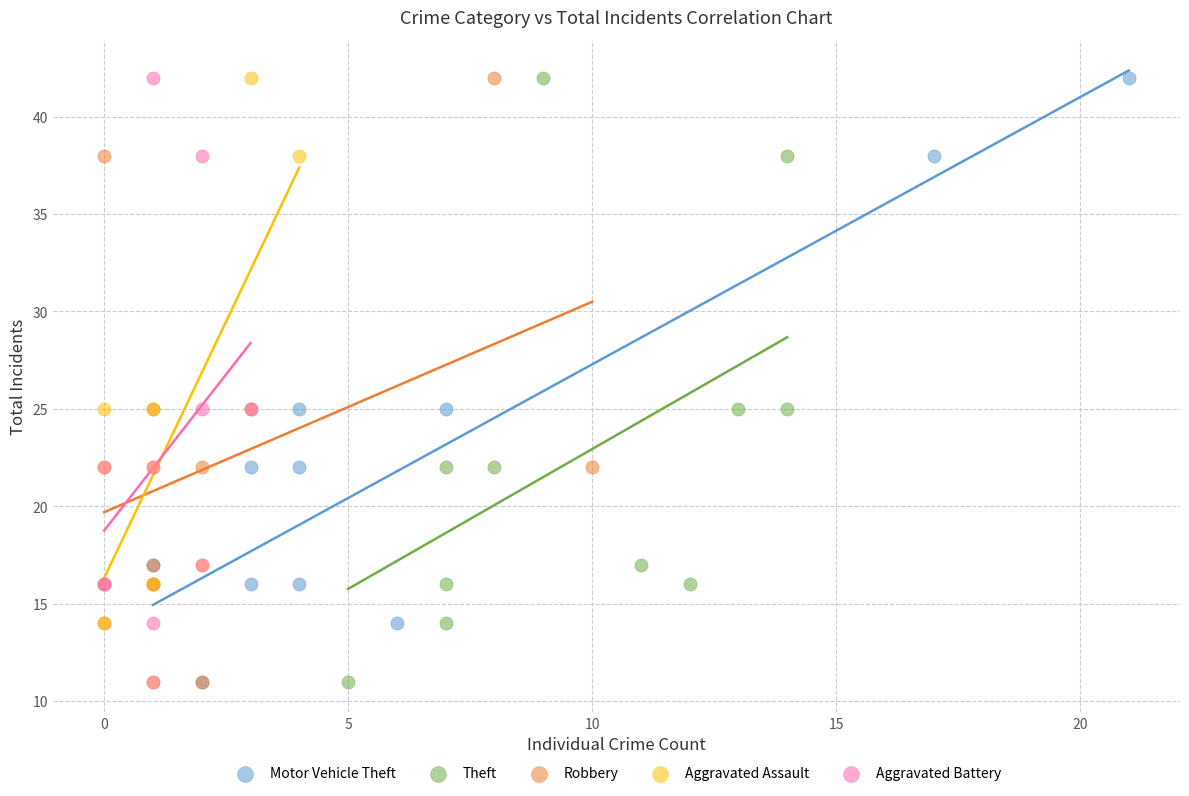

What are all the series names shown in the legend?

Motor Vehicle Theft, Theft, Robbery, Aggravated Assault, Aggravated Battery